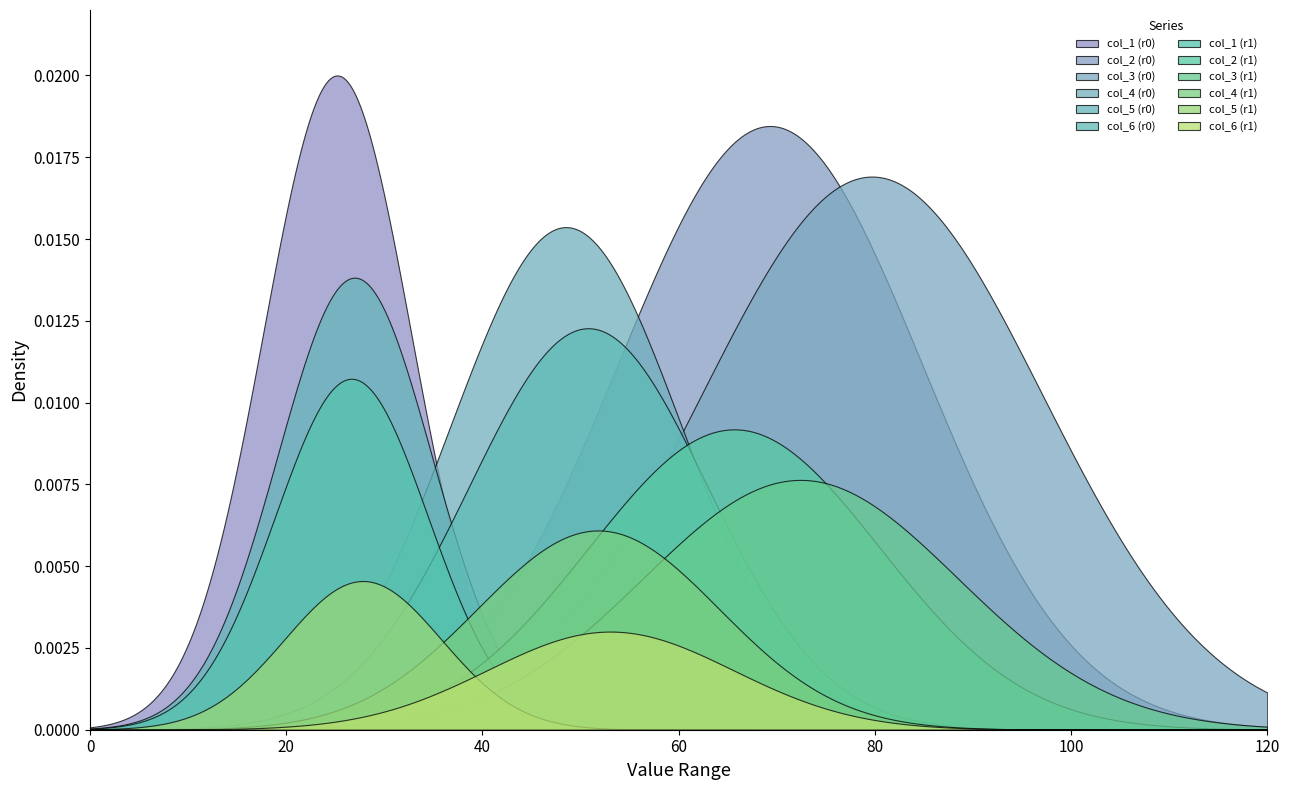

True or false: col_5 has a value of 45.5 at 0.

False